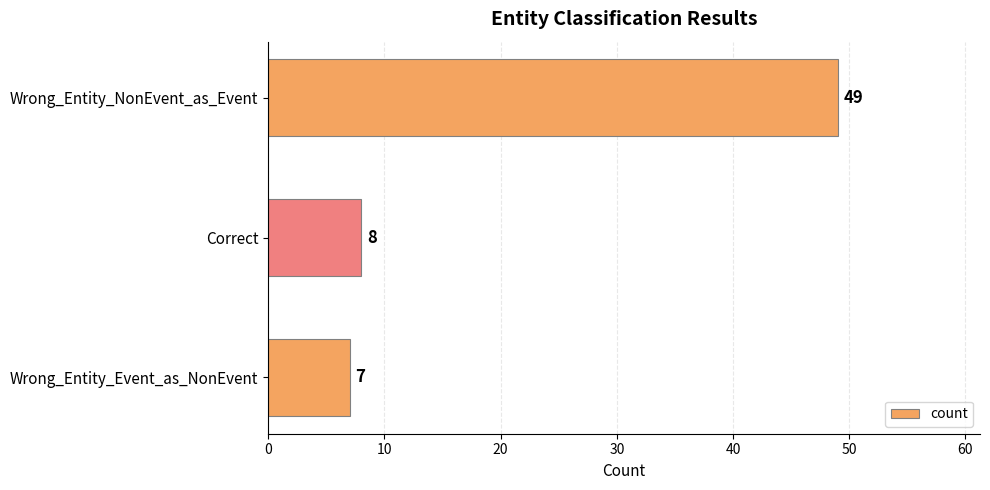

Are the bars grouped side by side (vs. stacked)?

No